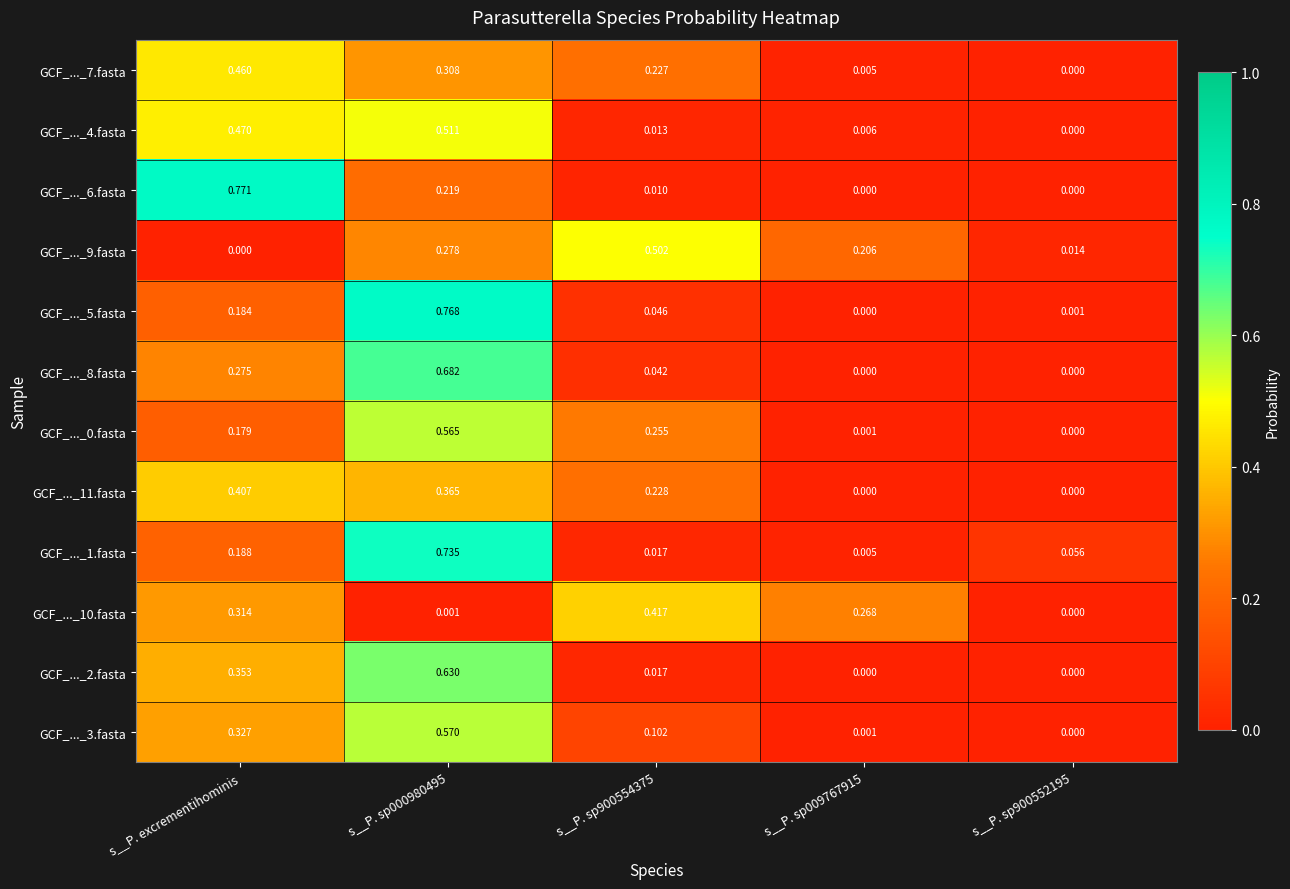

Which category has the lowest value in the GCF_..._9.fasta series?

s__P. excrementihominis